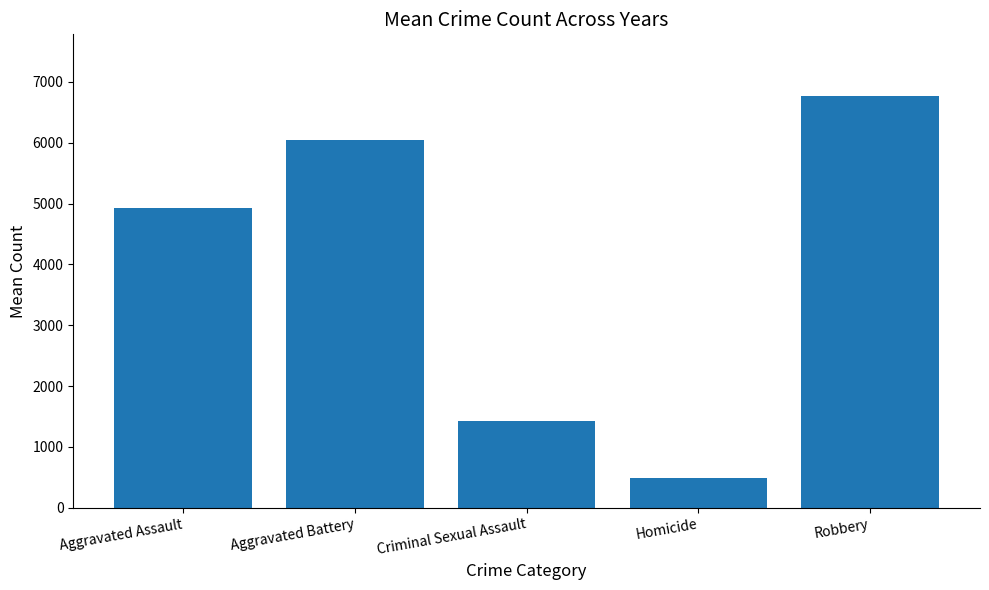

True or false: the data shows 2382.5 at Criminal Sexual Assault.

False